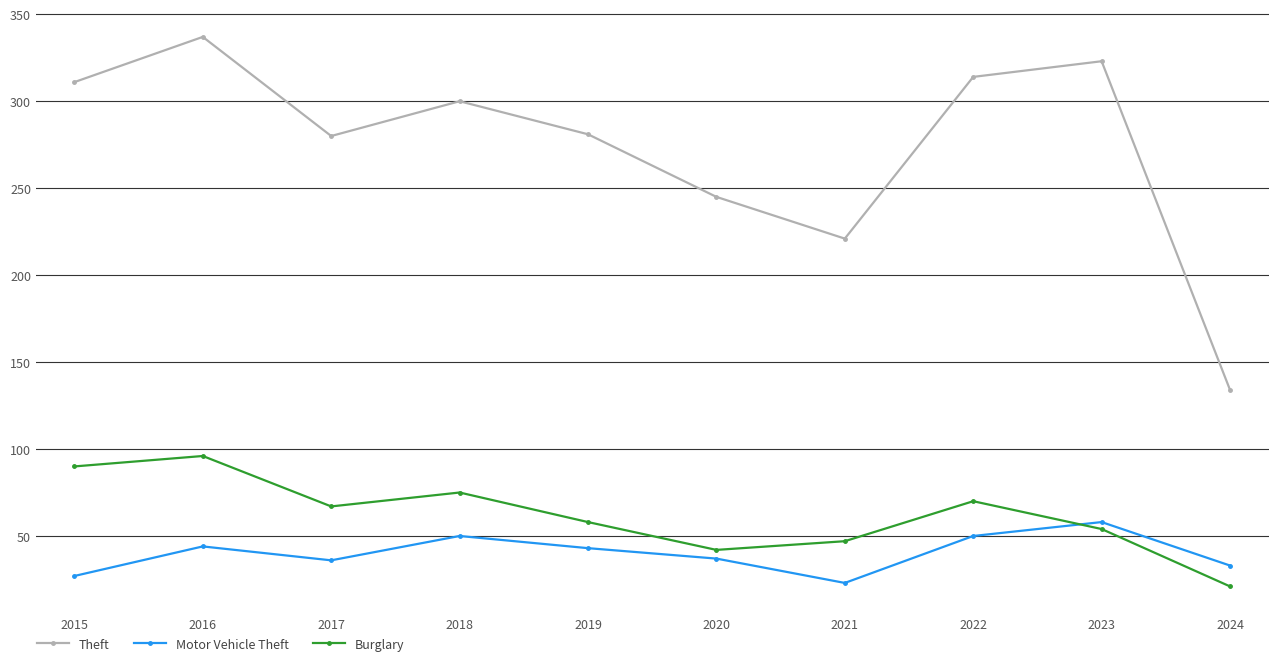

What are all the series names shown in the legend?

Theft, Motor Vehicle Theft, Burglary